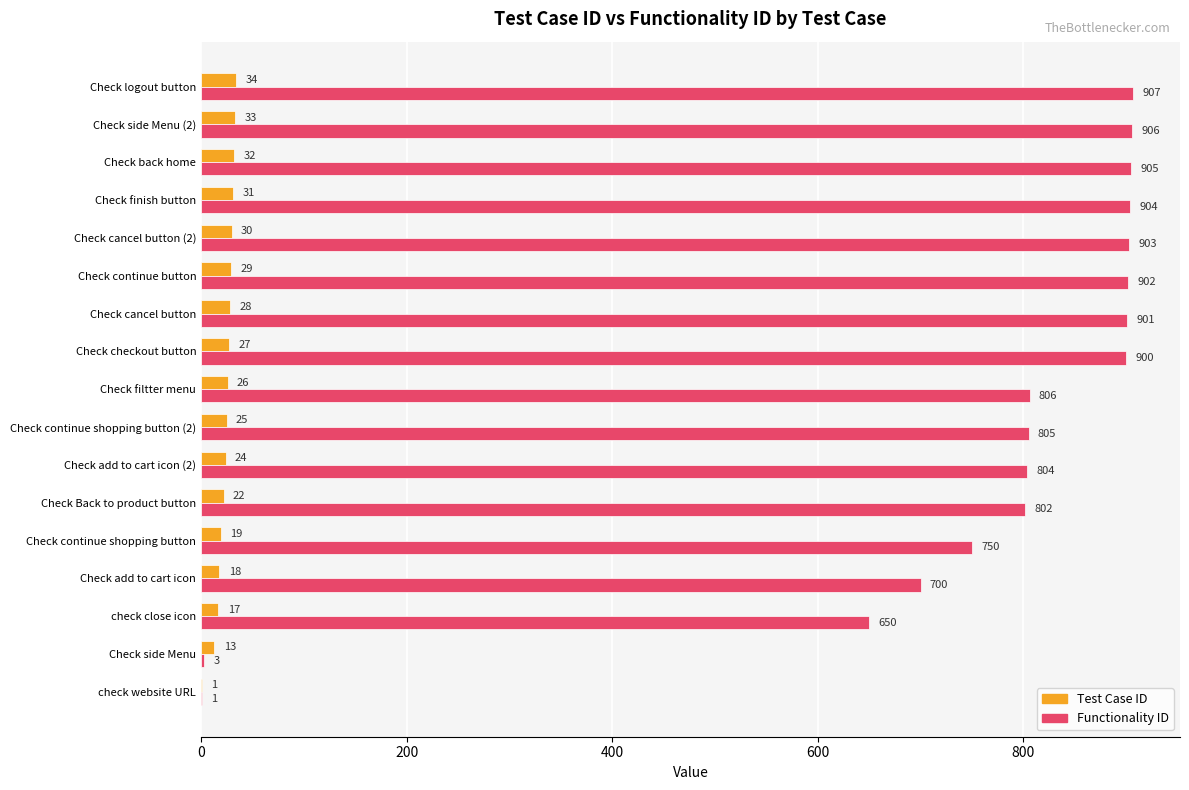

Read the Test Case ID value at Check back home, to the nearest 10.

30